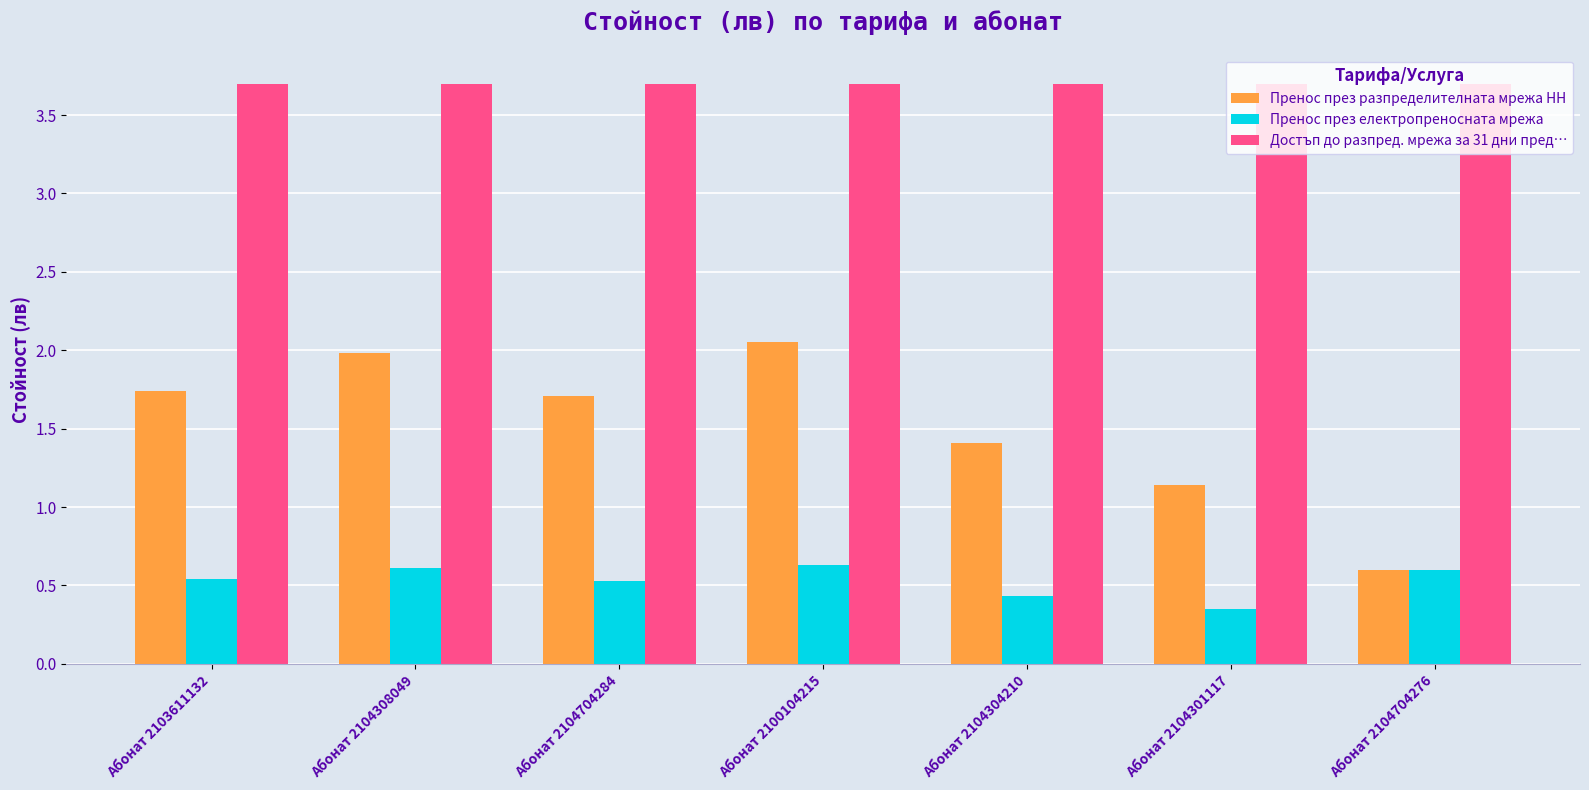

What is the total value across all series at Абонат 2104304210?

5.5